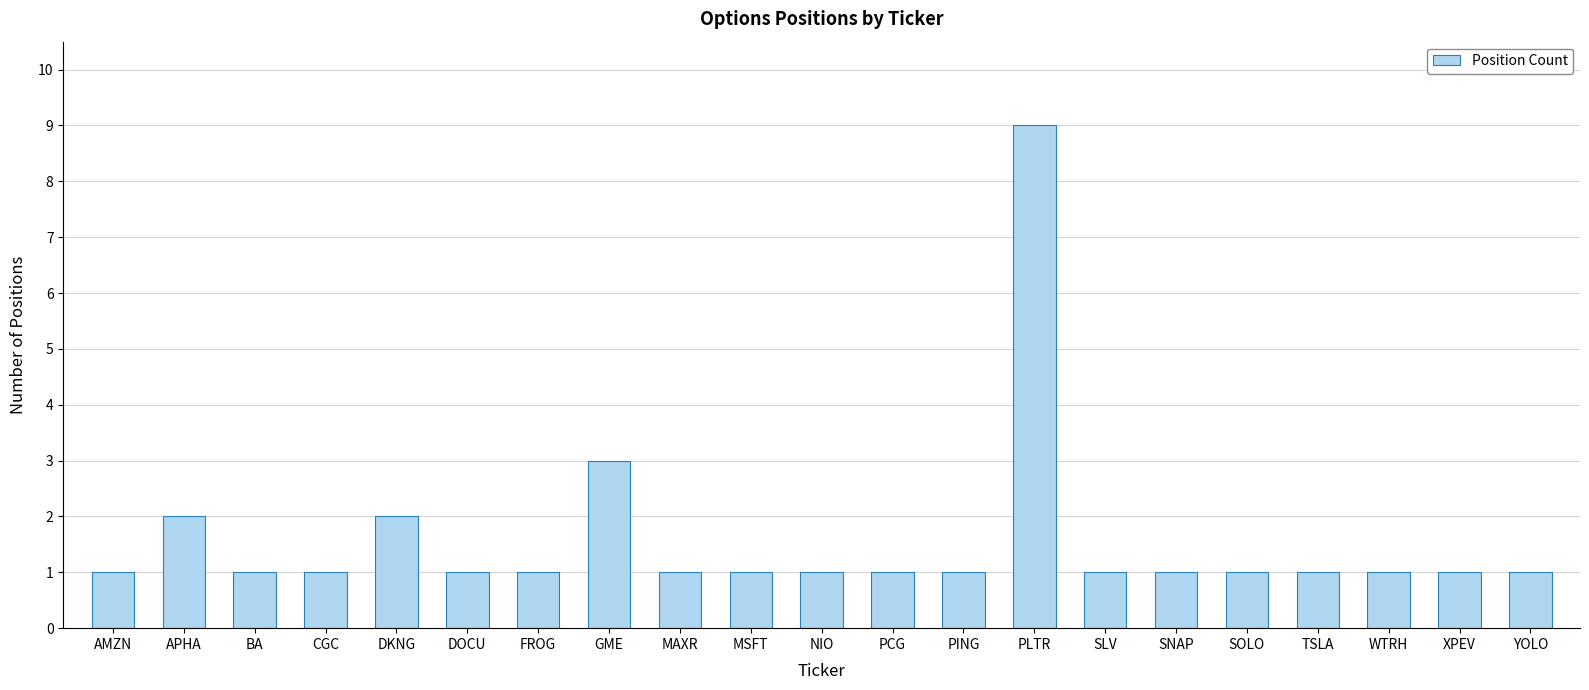

What is the label of the 14th bar from the left?

PLTR